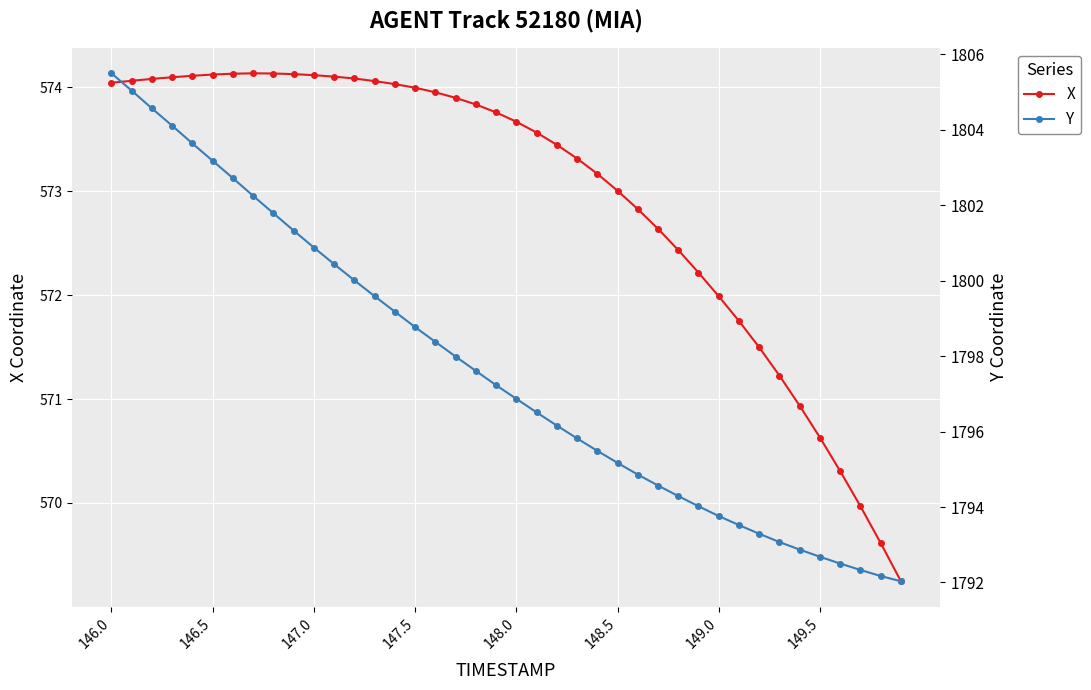

What is the minimum value for Y?

1792.0